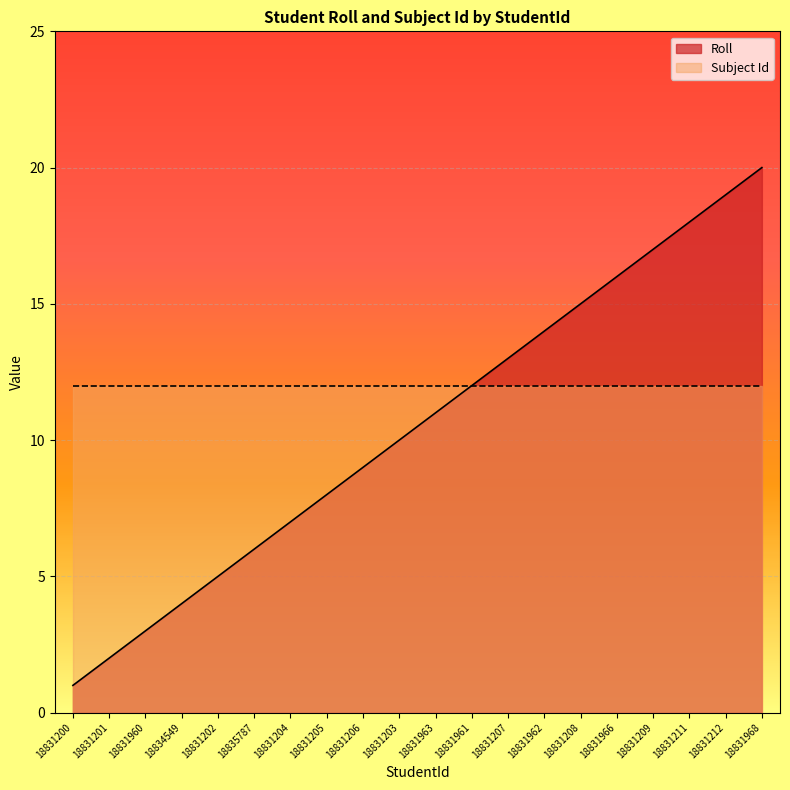

Reading left to right, list all the values displayed in this chart.

18831200=1	18831201=2	18831960=3	18834549=4	18831202=5	18835787=6	18831204=7	18831205=8	18831206=9	18831203=10	18831963=11	18831961=12	18831207=13	18831962=14	18831208=15	18831966=16	18831209=17	18831211=18	18831212=19	18831968=20